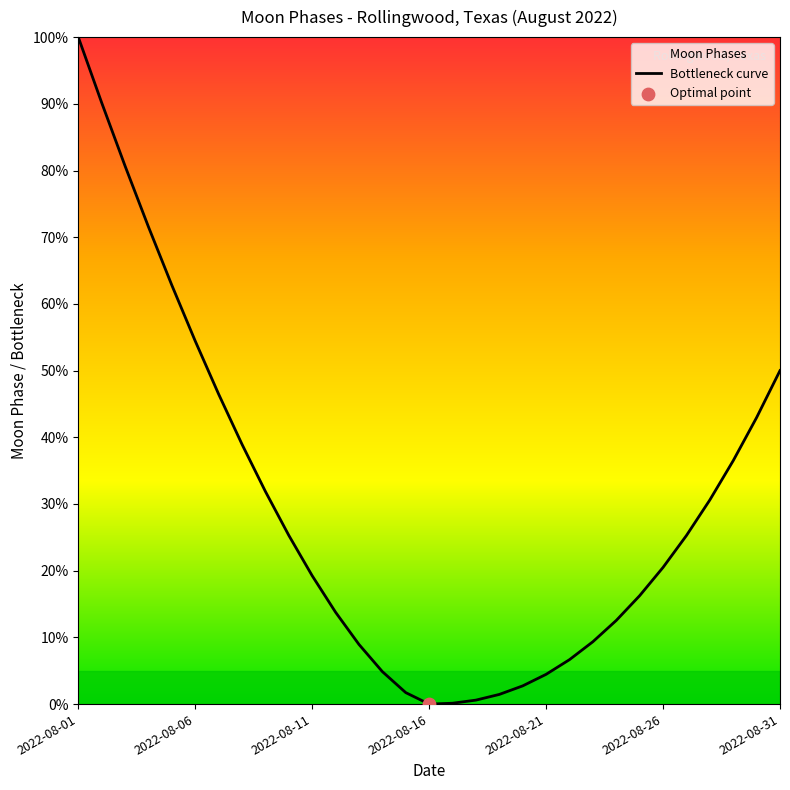

Between 2022-08-01 and 2022-08-16, which is larger?

2022-08-01